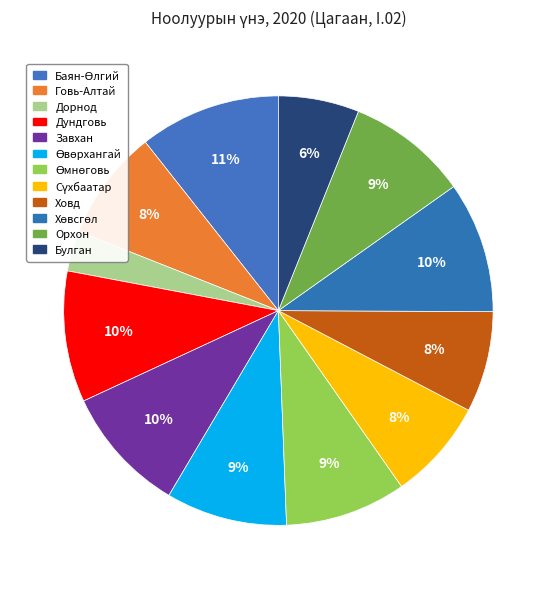

Count the number of slices in the pie.

12